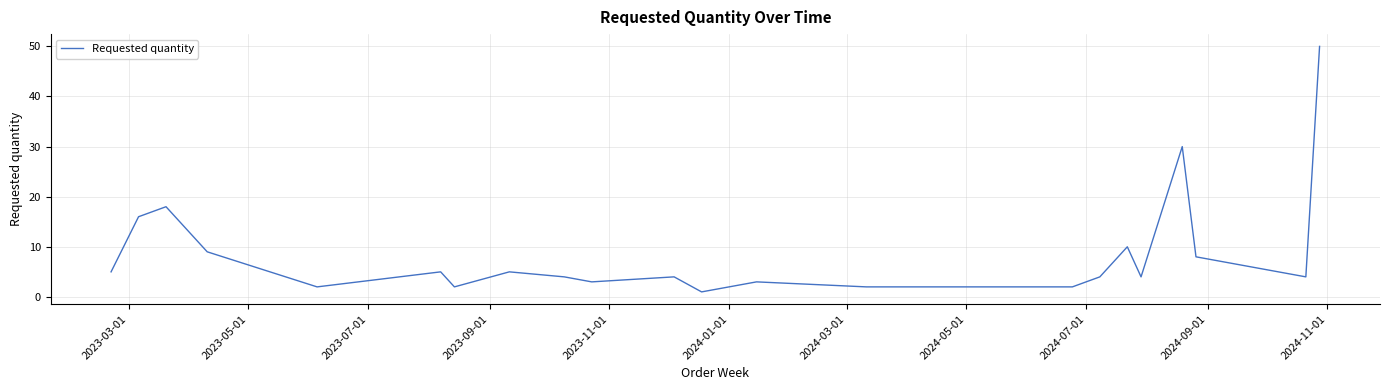

What is the maximum value shown in the chart?

50